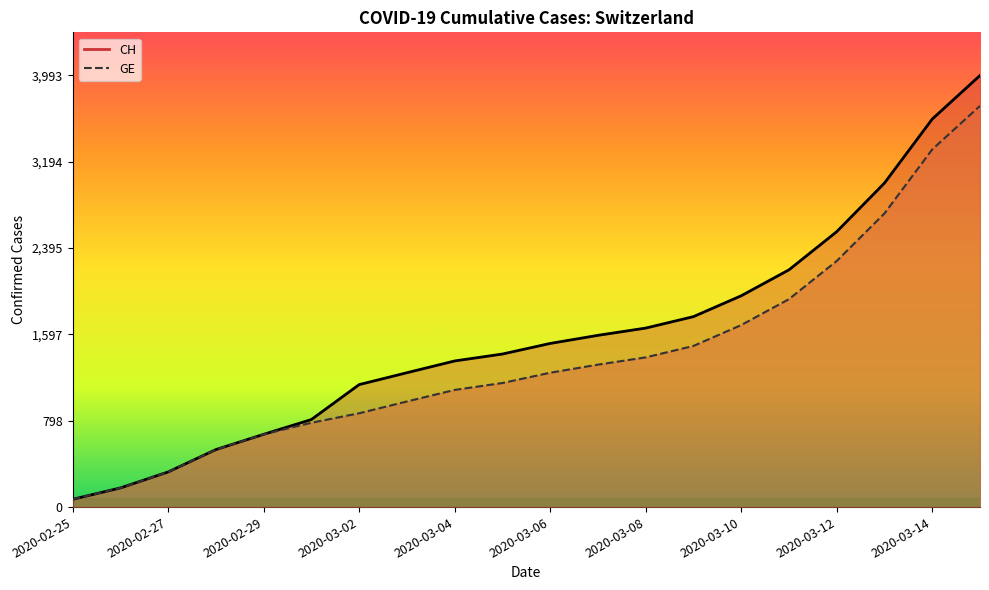

True or false: GE has more than 0 interior local peaks.

False